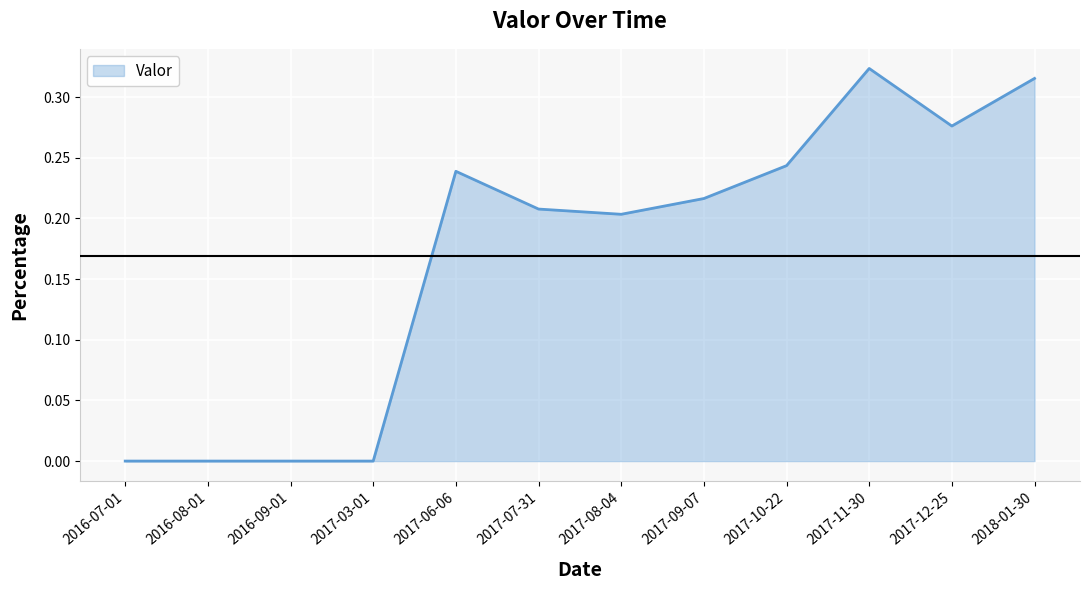

What is the change in value from 2016-09-01 to 2018-01-30?

+0.3